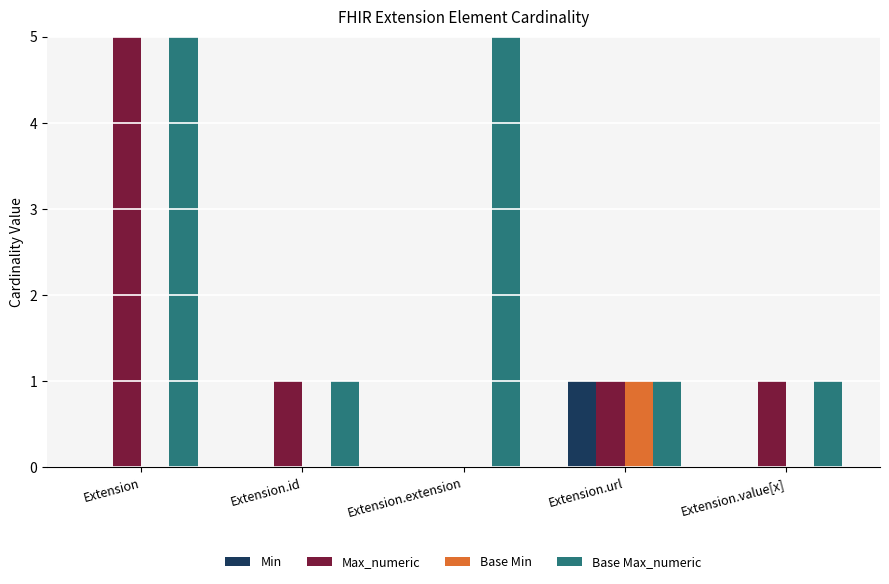

Reading left to right, transcribe all the data shown in this chart.

Min: Extension=0	Extension.id=0	Extension.extension=0	Extension.url=1	Extension.value[x]=0
Max_numeric: Extension=999	Extension.id=1	Extension.extension=0	Extension.url=1	Extension.value[x]=1
Base Min: Extension=0	Extension.id=0	Extension.extension=0	Extension.url=1	Extension.value[x]=0
Base Max_numeric: Extension=999	Extension.id=1	Extension.extension=999	Extension.url=1	Extension.value[x]=1